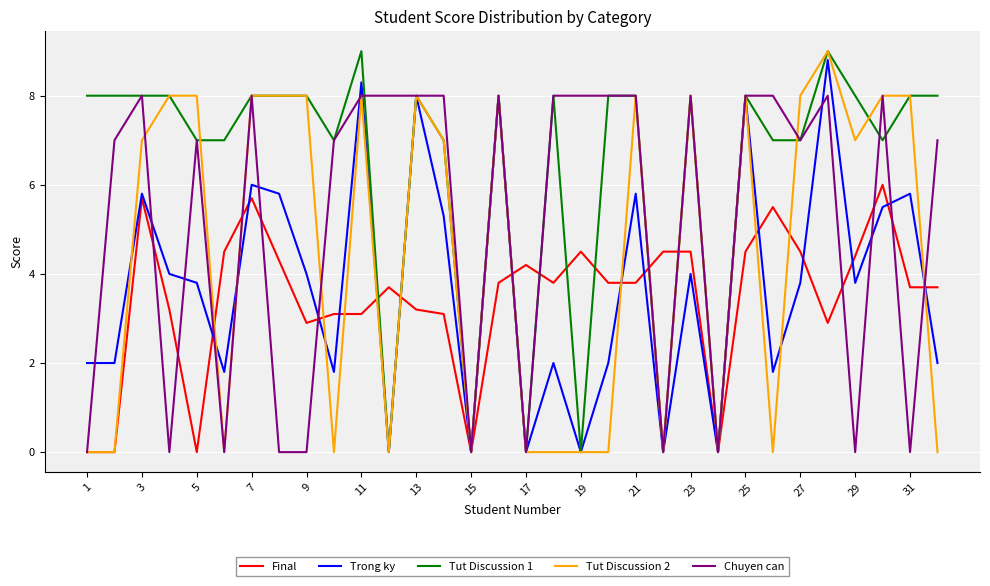

How many interior local peaks does the Trong ky series have?

11